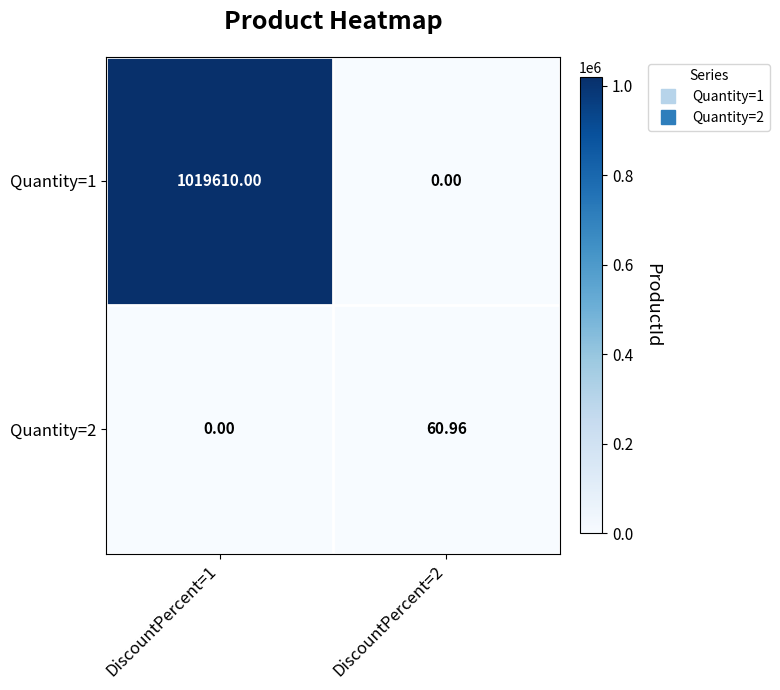

Which has a higher value, DiscountPercent=2 or DiscountPercent=1?

DiscountPercent=1